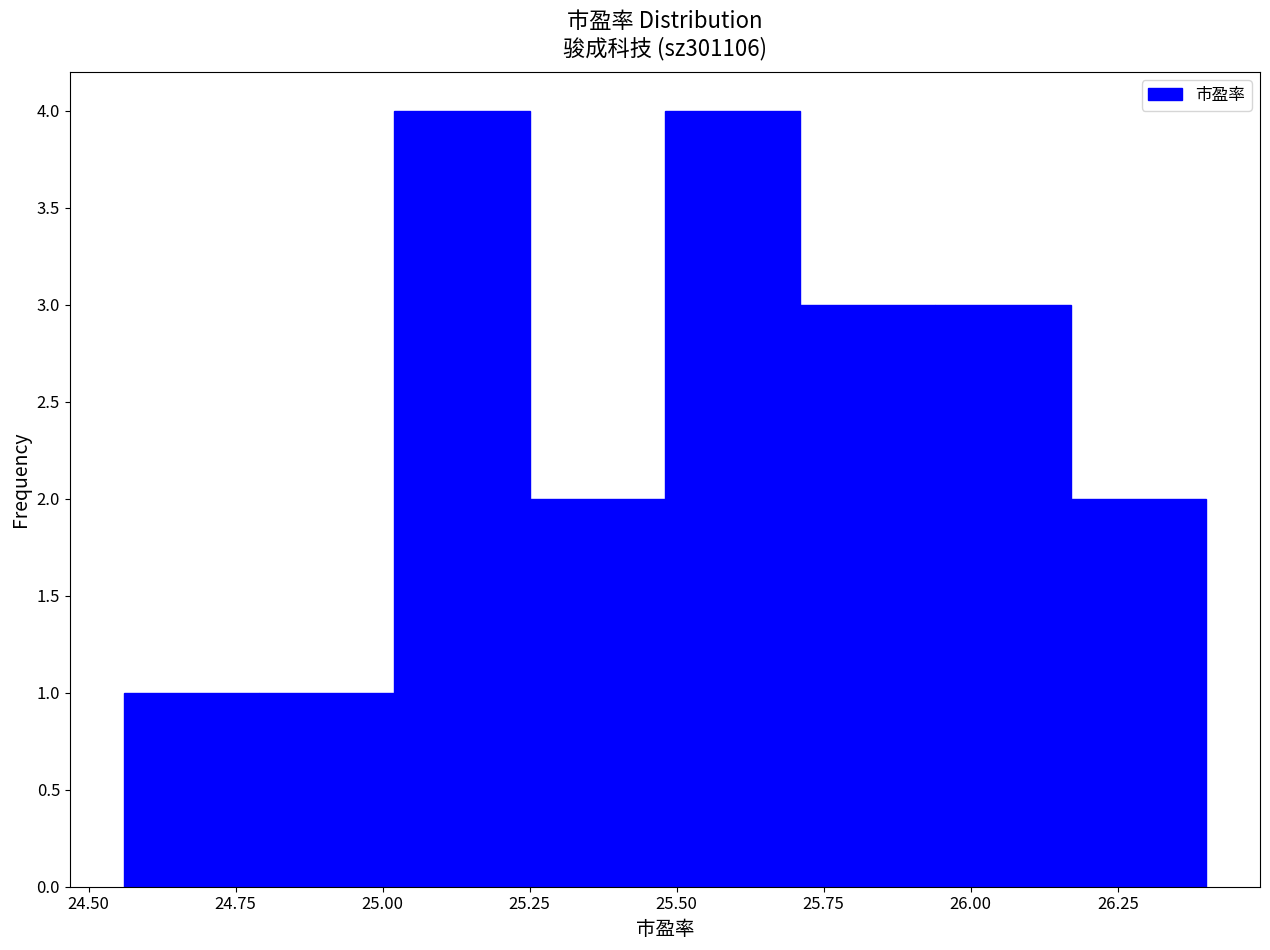

What is the height of the bar covering 25.25 to 25.48 on the x-axis? Neither the bar edges nor the heights are printed on the chart, so give them approximately, as read against the axes.

2